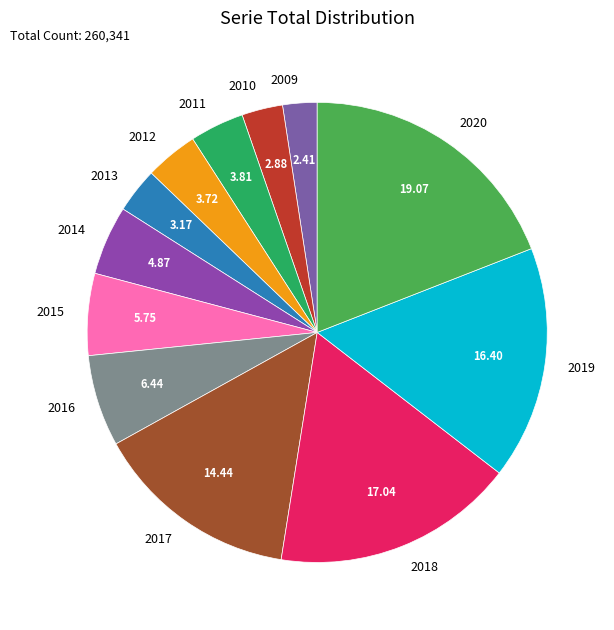

Combined, do 2013 and 2011 account for over 50%?

No